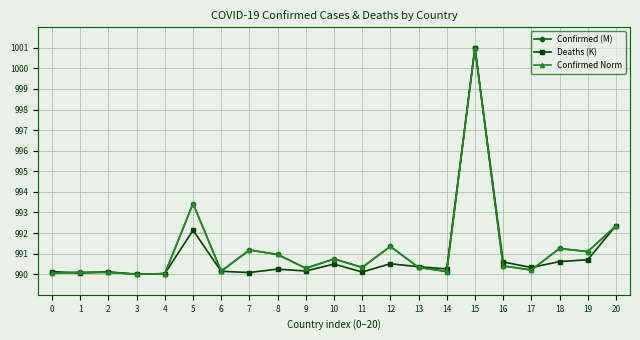

Does the chart have visible grid lines?

Yes